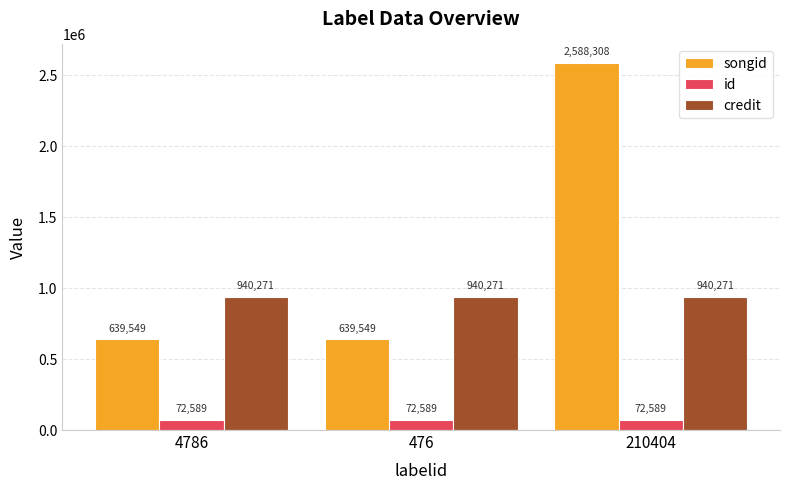

What is the value of the songid bar at the 2nd from the left?

639549